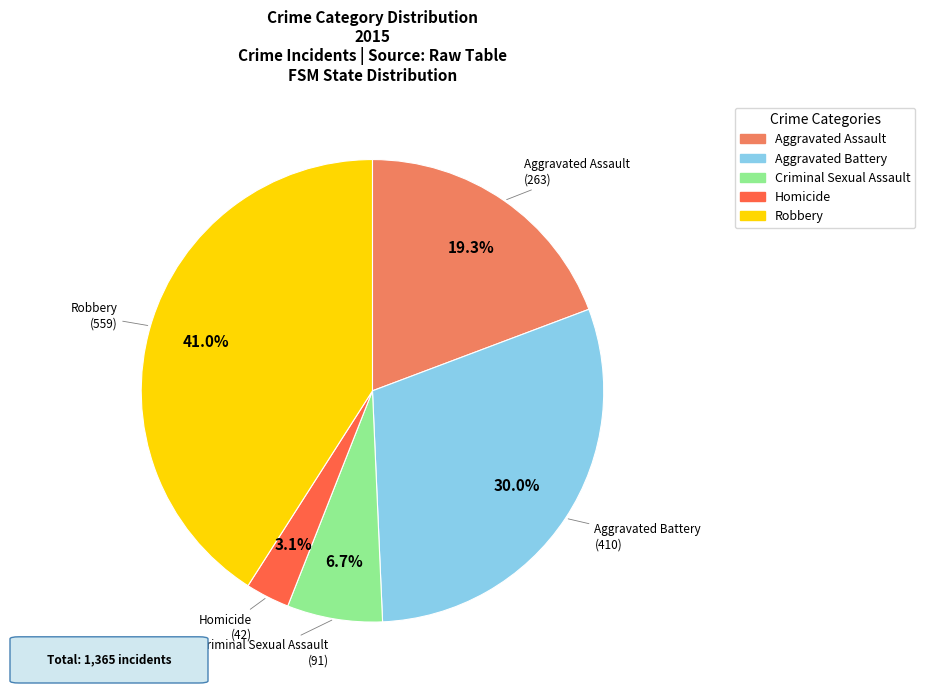

What percentage is the Criminal Sexual Assault slice, to the nearest percent?

7%